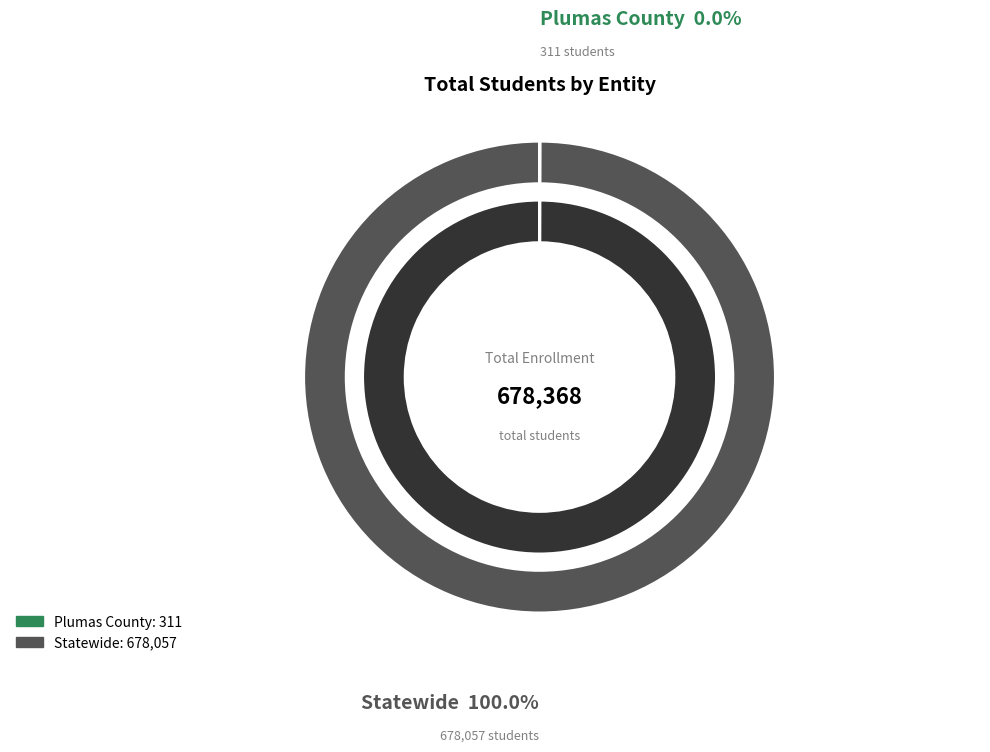

To the nearest percent, what is the average slice percentage?

50%